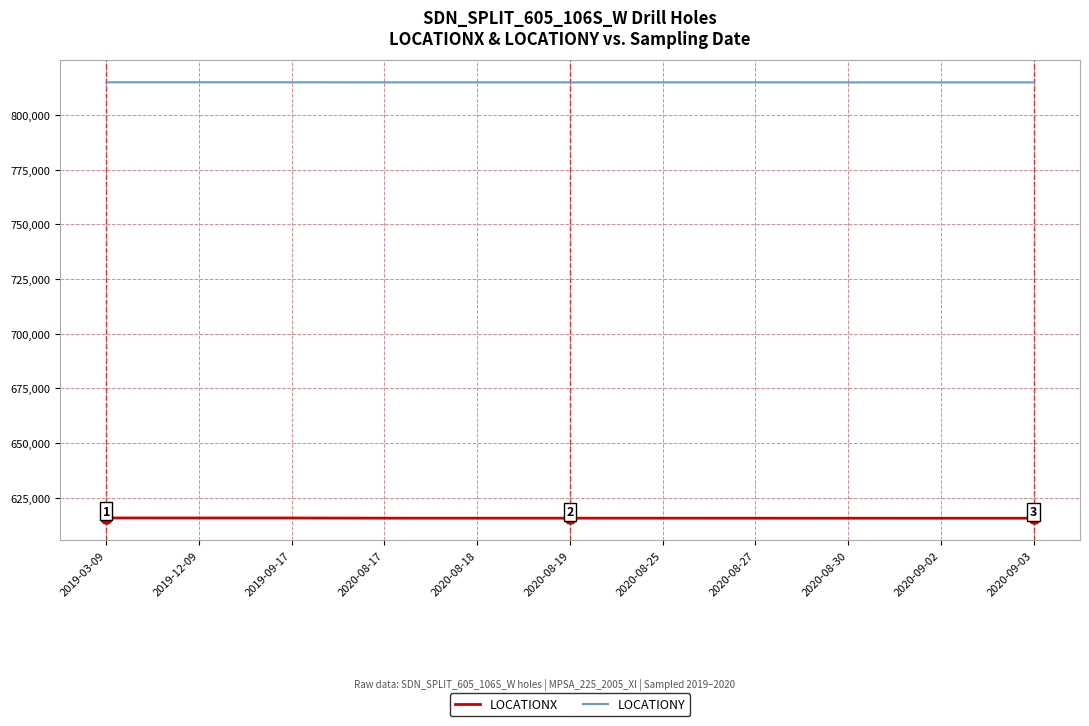

What is the difference between the highest and lowest values at 2020-08-19?

199260.4